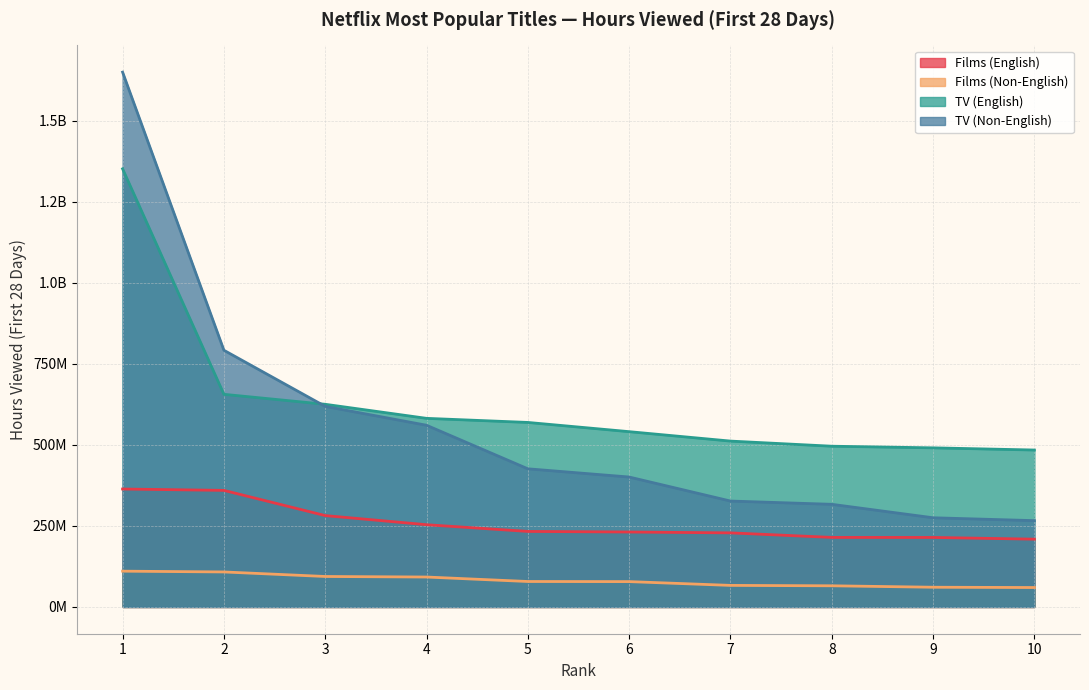

The value of Films (English) at 3 is 74766274. True or false?

False